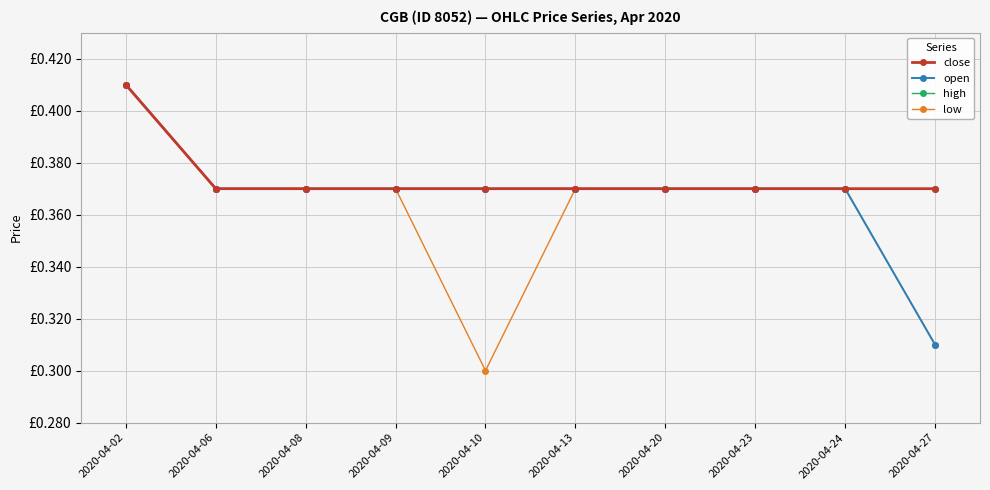

Does the chart display data point markers on the line(s)?

Yes